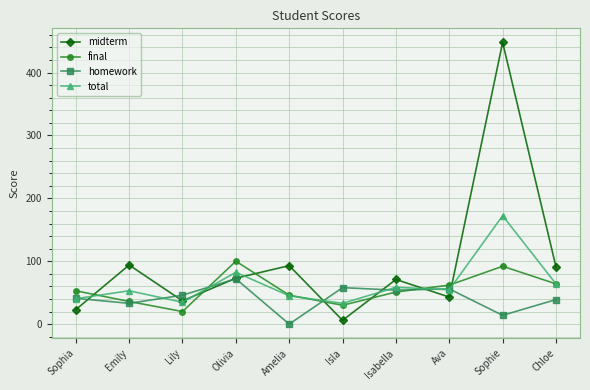

List the series in order of their peak value, lowest first.

homework, final, total, midterm